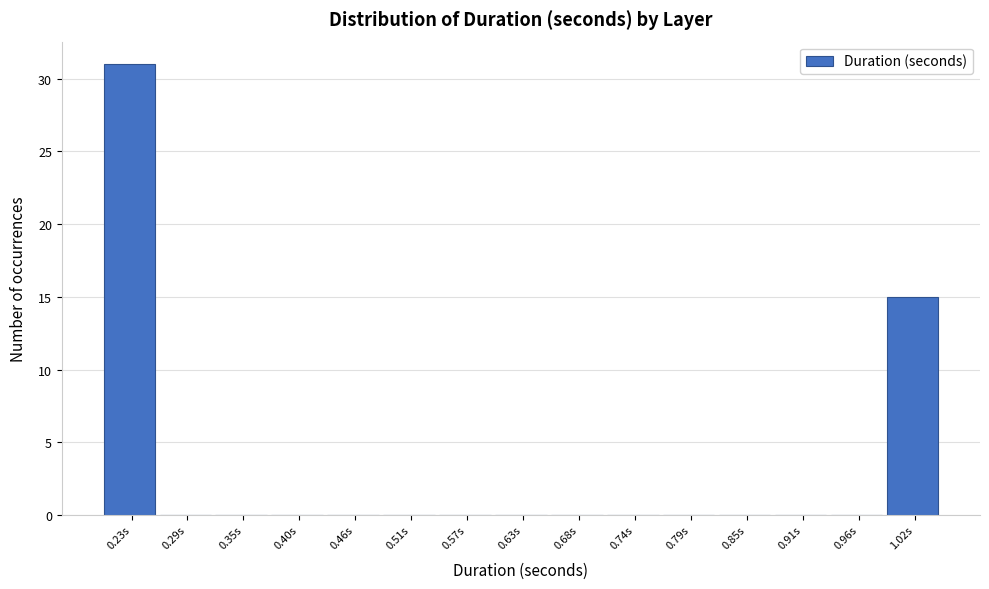

Which range on the x-axis has the tallest bar?

0.21 to 0.26